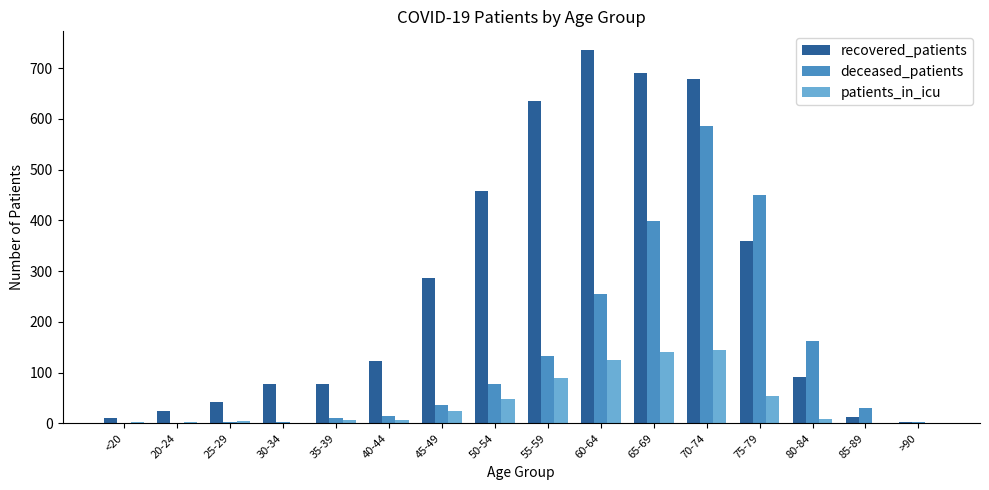

What is the maximum value shown in the chart?

736